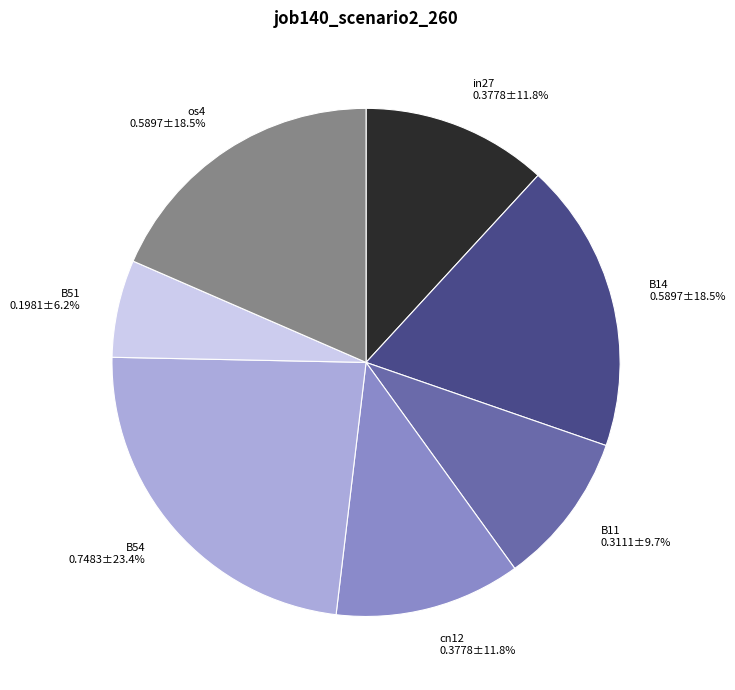

The cn12 slice represents 1% of the pie. True or false?

False